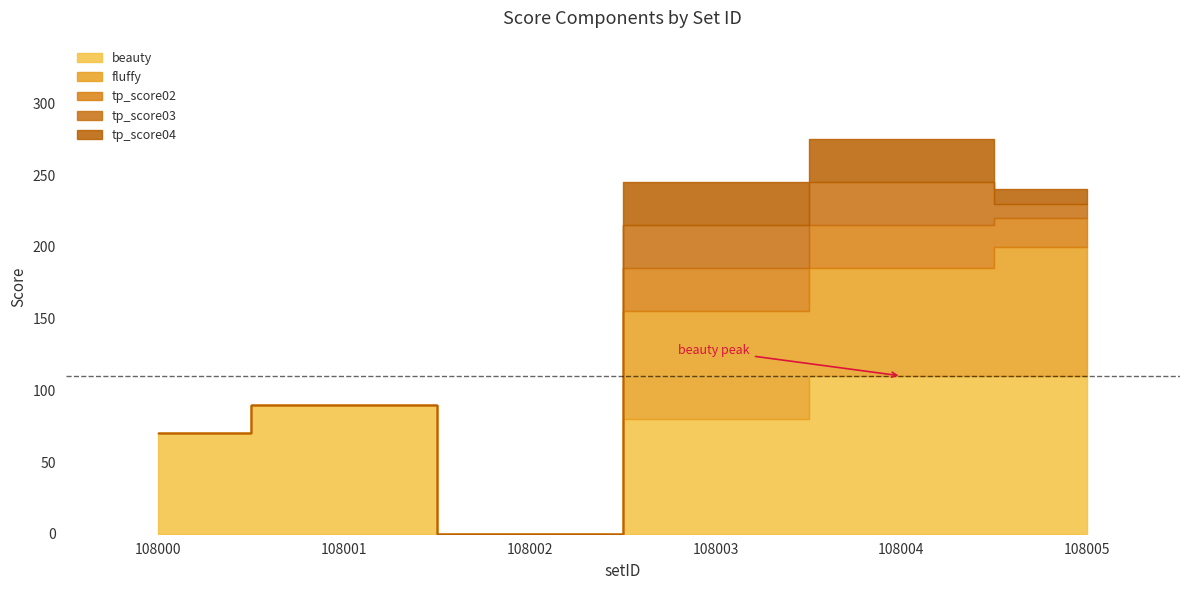

At which label is tp_score03 closest to 15?

108005